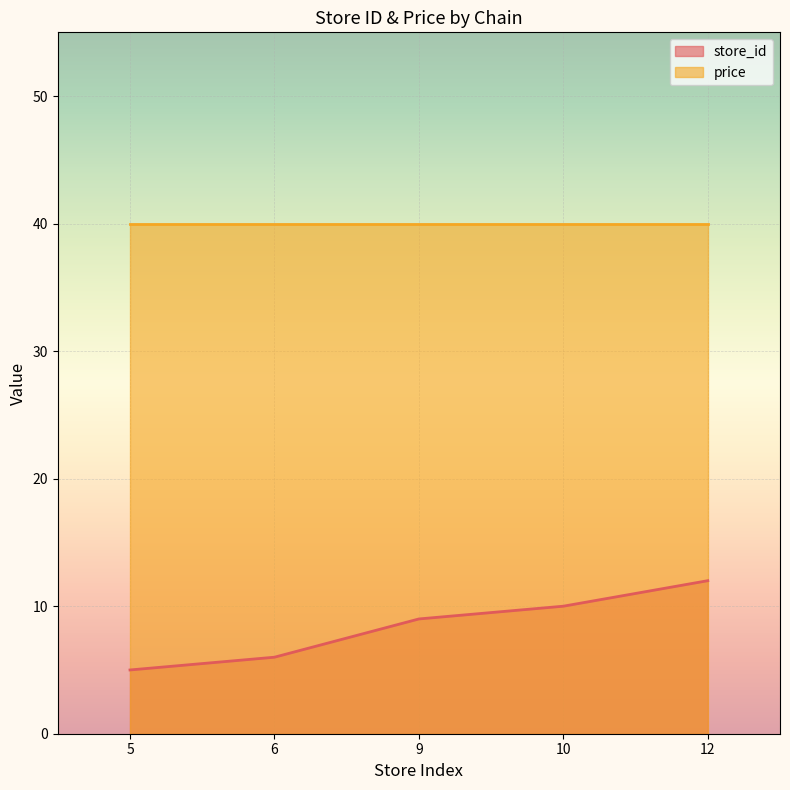

What is the value of the 3rd point from the left?

9